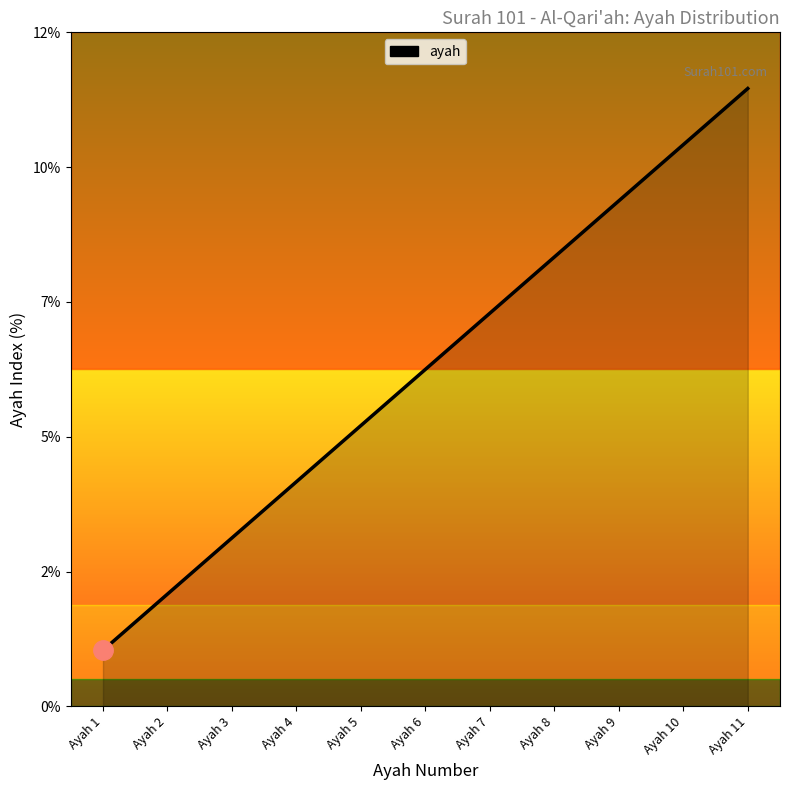

Does the chart display data point markers on the line(s)?

No